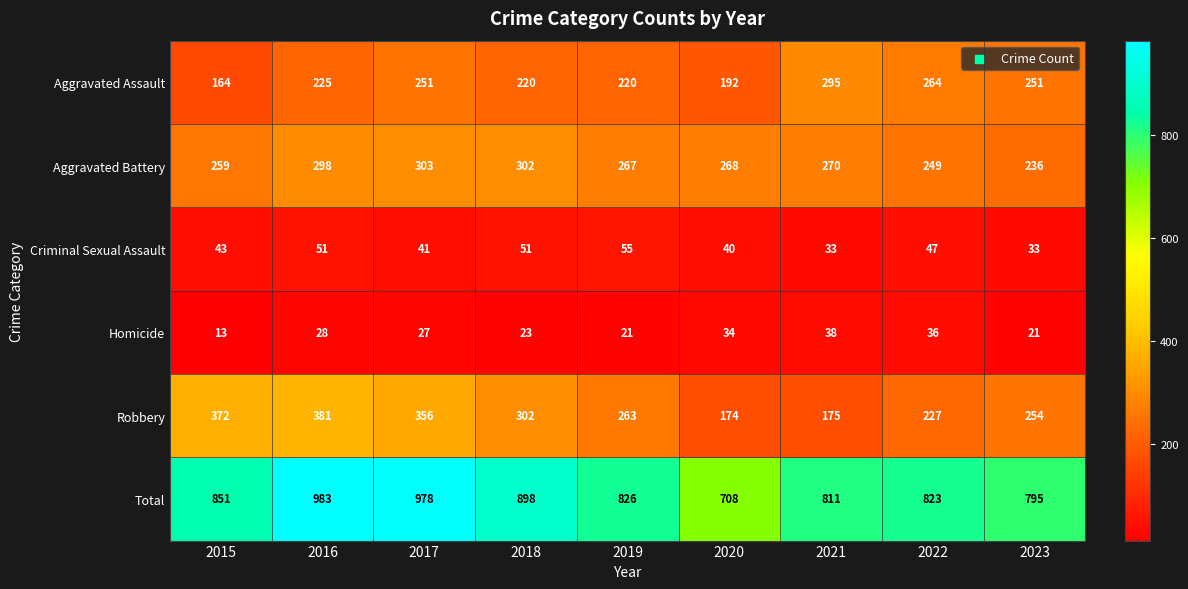

Which series has the widest spread of values?

Total